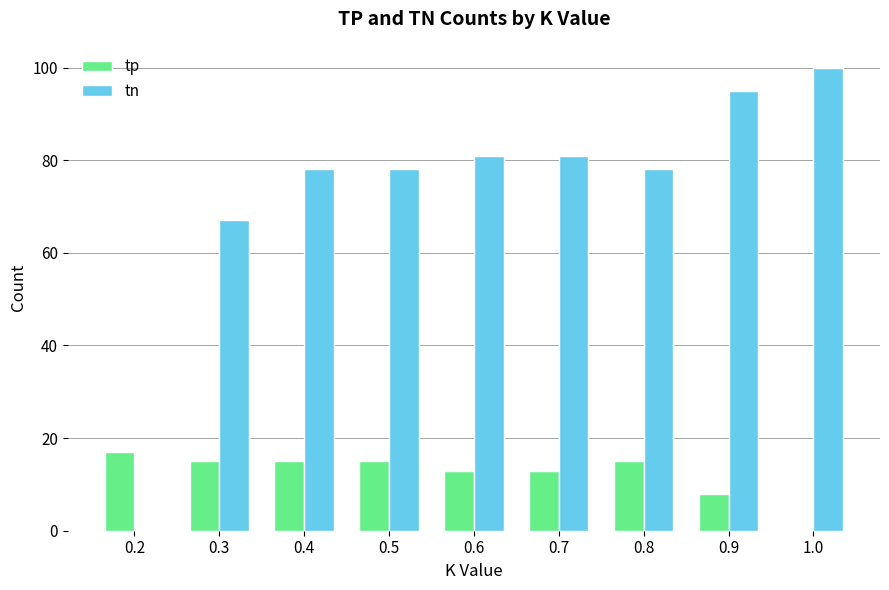

Reading left to right, transcribe all the data shown in this chart.

tp: 17	15	15	15	13	13	15	8	0
tn: 0	67	78	78	81	81	78	95	100